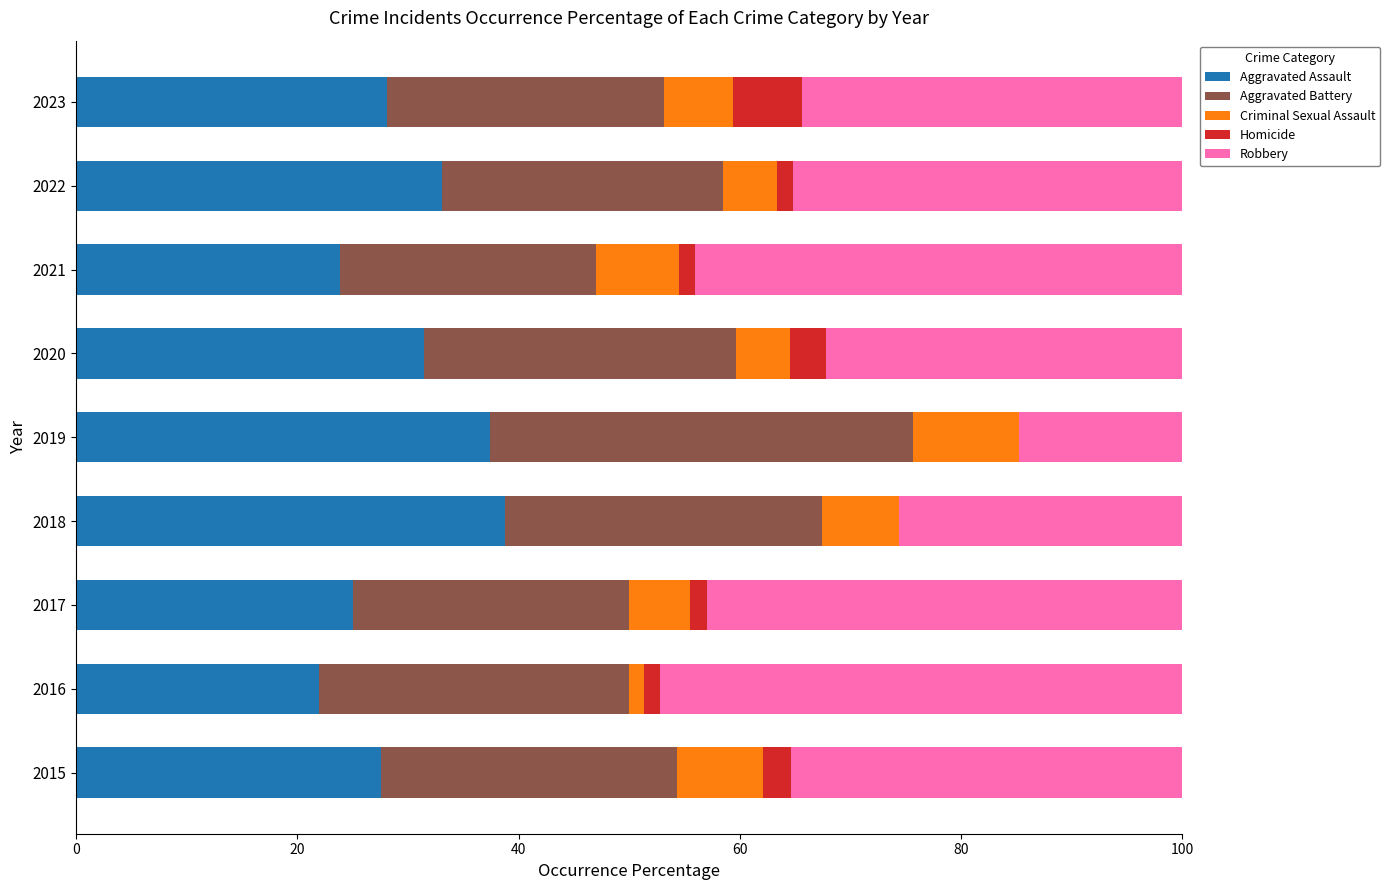

What is the total value across all series at 2018?

100.0